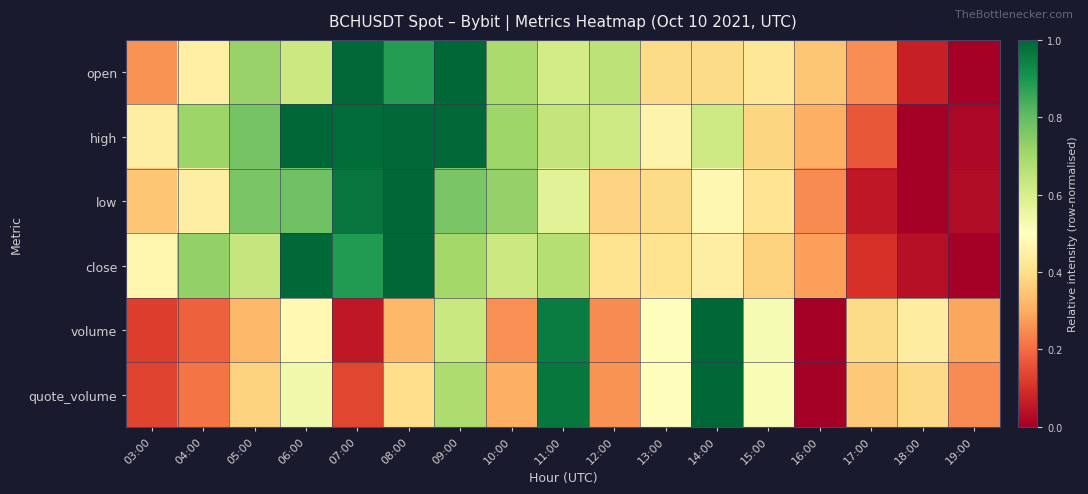

Which has a higher value, 08:00 or 13:00?

08:00